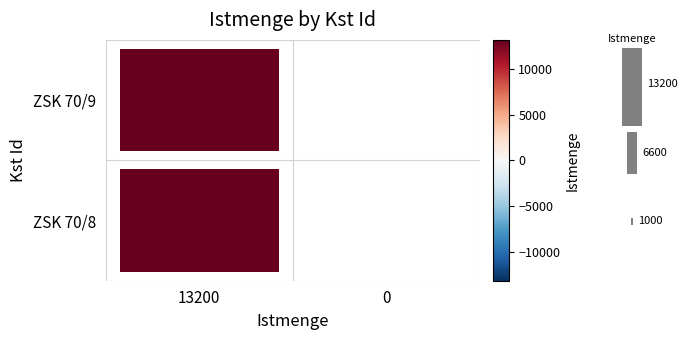

True or false: ZSK 70/8 has a value of -7230 at 0.

False